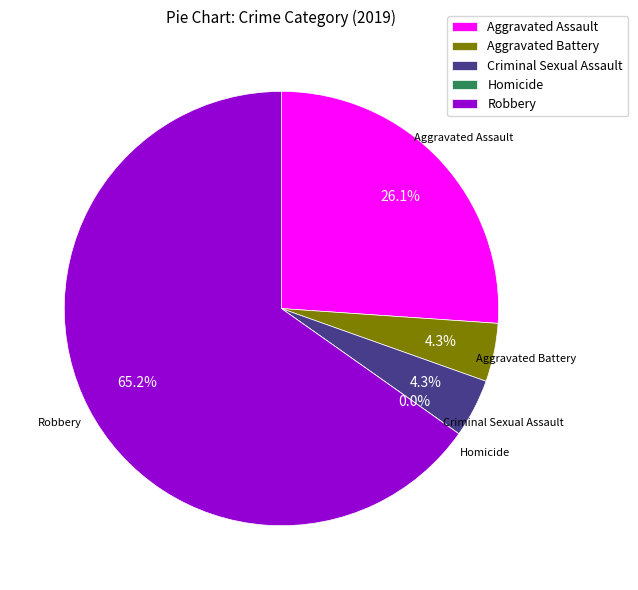

True or false: Criminal Sexual Assault accounts for 4% of the total.

True